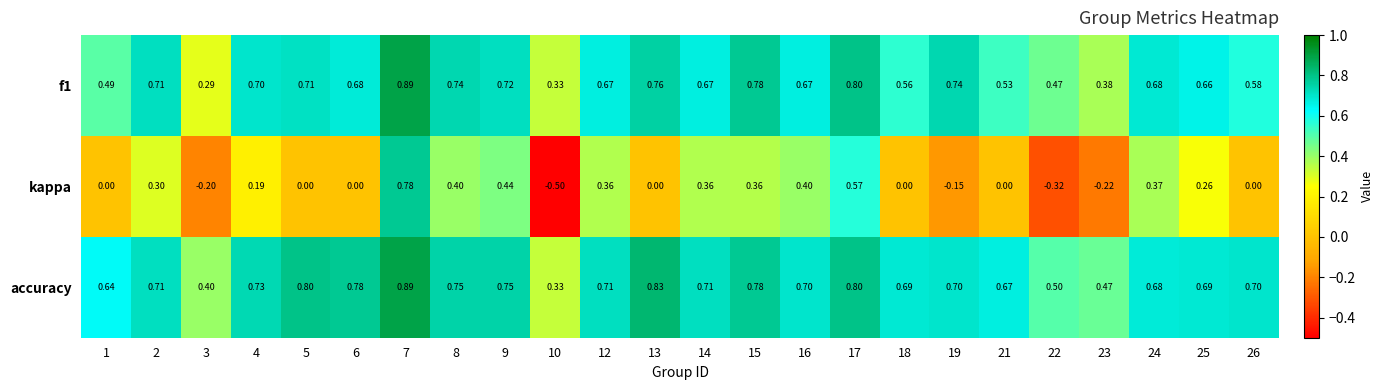

At 14, list the series in order from largest to smallest.

accuracy, f1, kappa